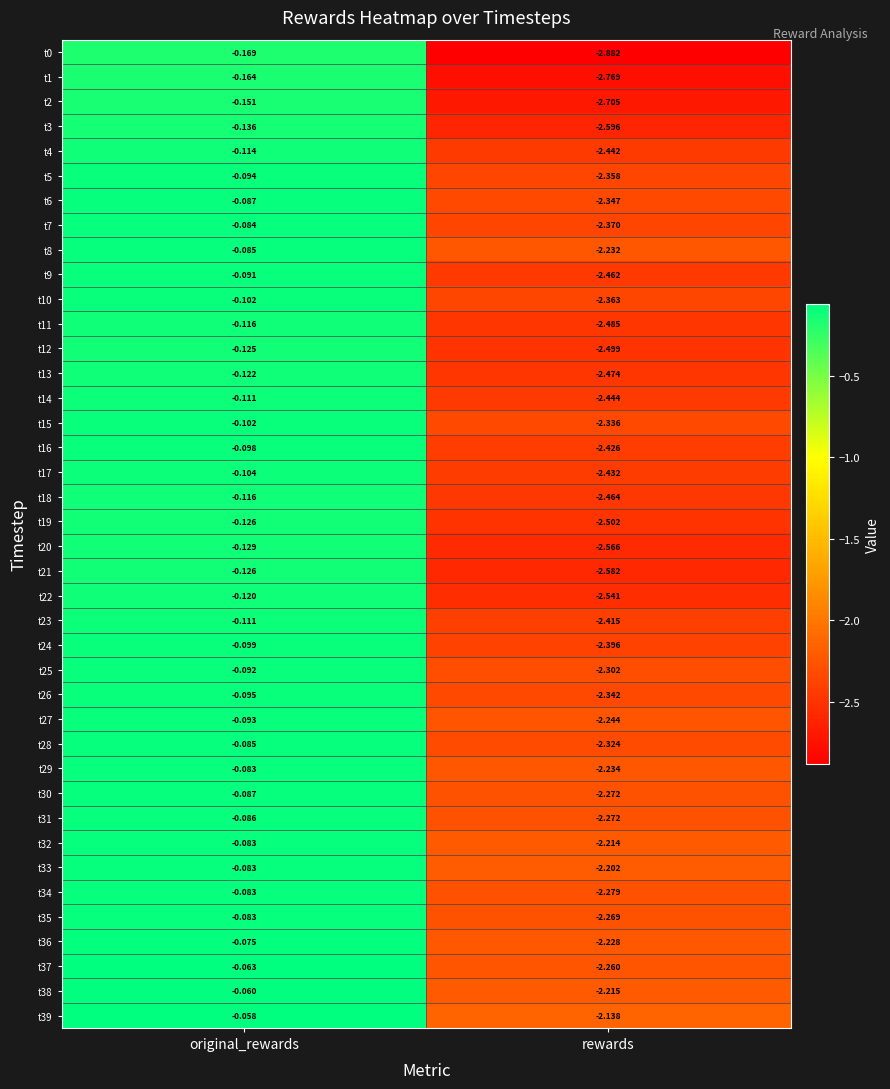

Which series changed the most between original_rewards and rewards?

t0